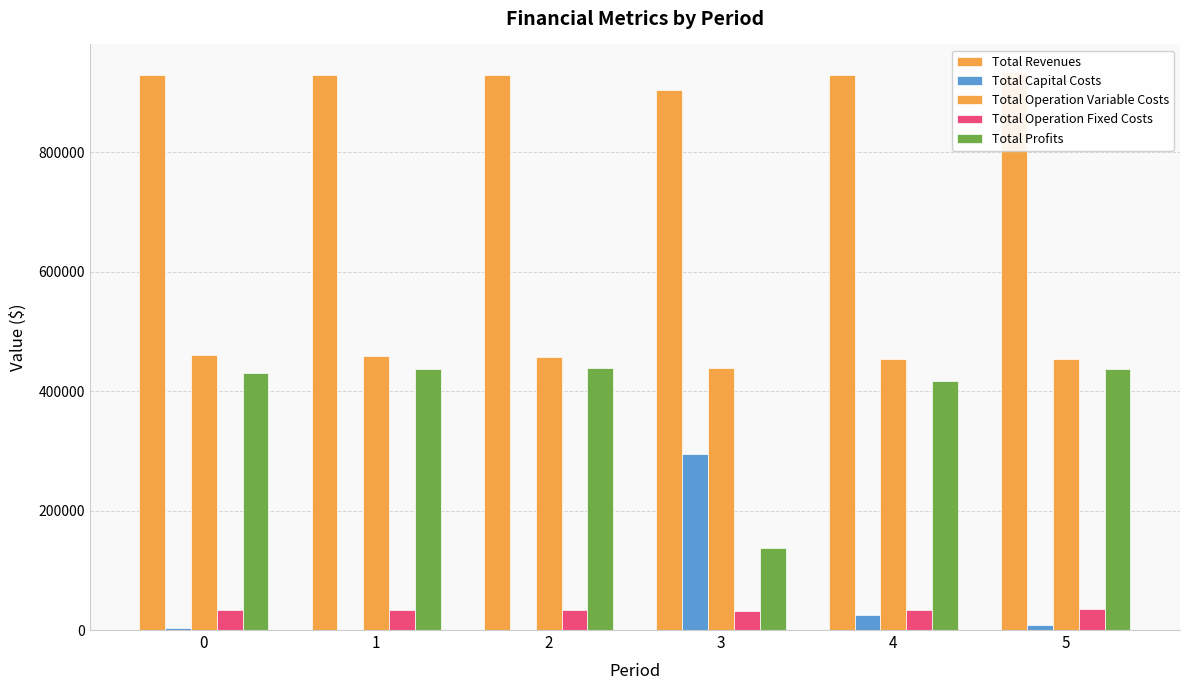

What are all the series names shown in the legend?

Total Revenues, Total Capital Costs, Total Operation Variable Costs, Total Operation Fixed Costs, Total Profits